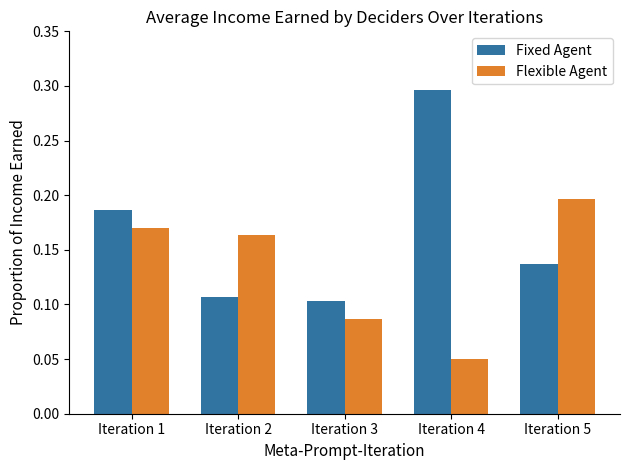

How many distinct data groups are displayed?

2